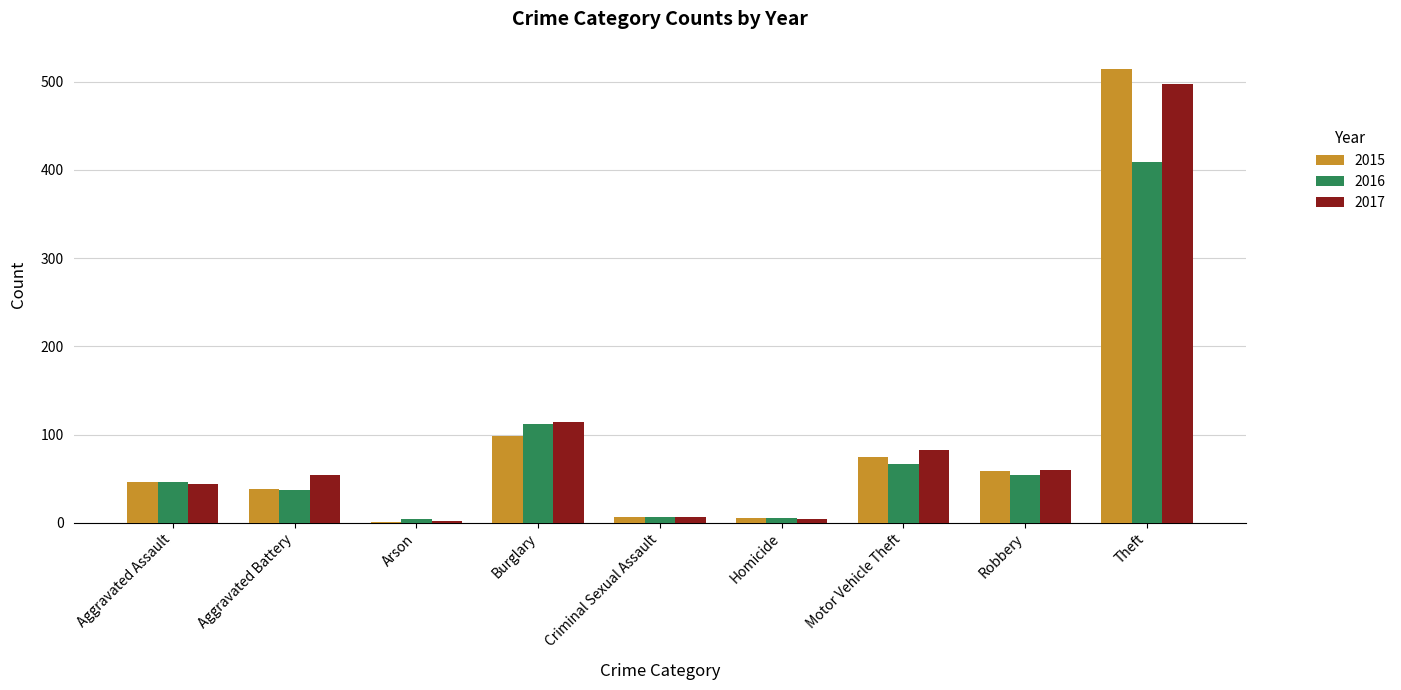

How many groups of bars are there?

9